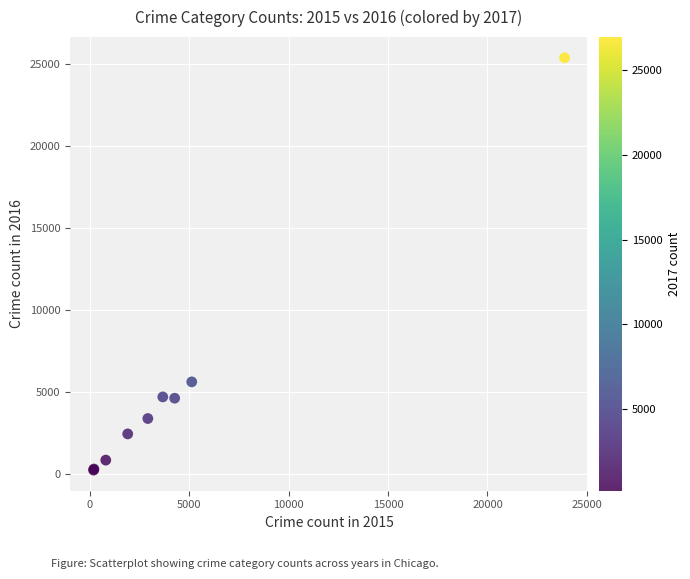

What Y value in the scatter plot is closest to 12818?

5616